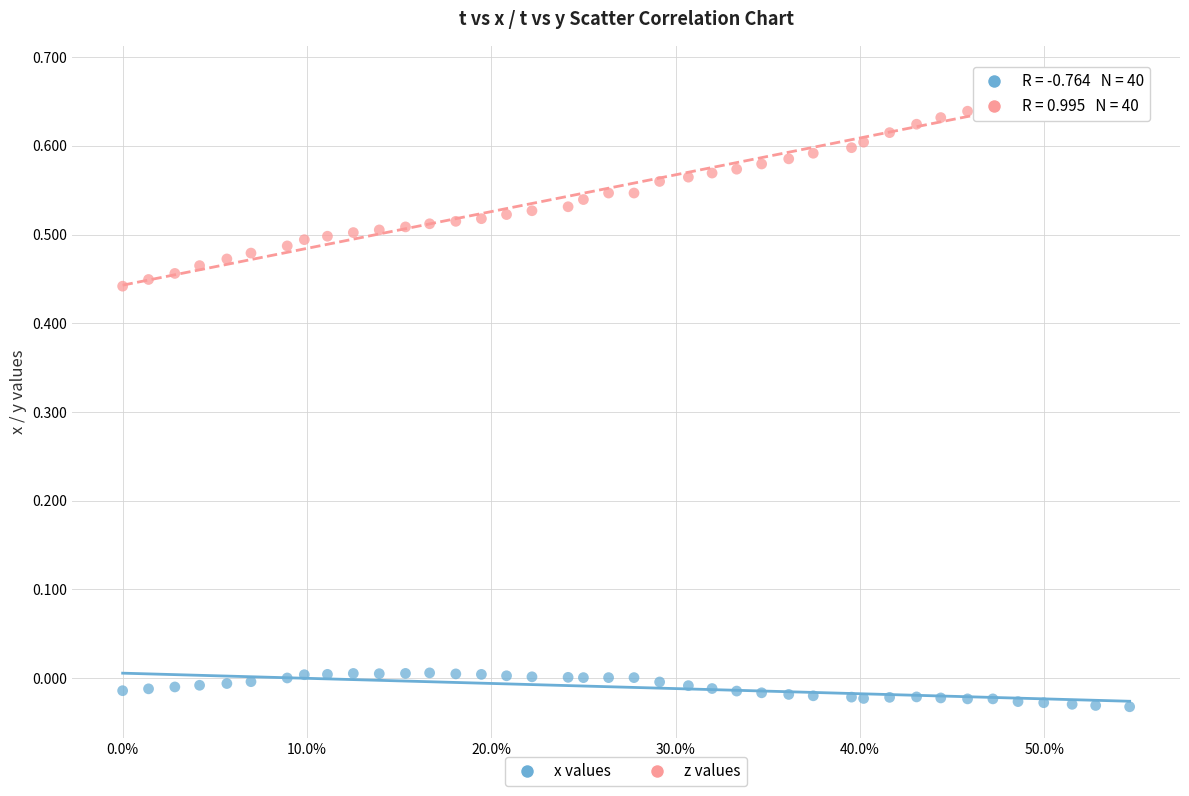

Which series reaches the maximum Y coordinate?

z values